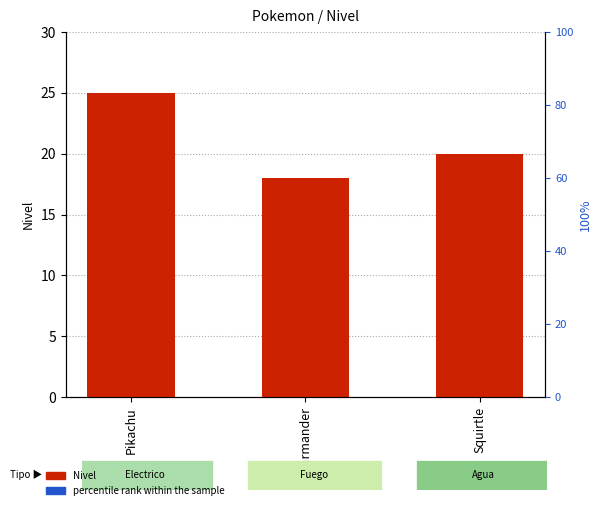

At which category is the sum across all series the highest?

Pikachu